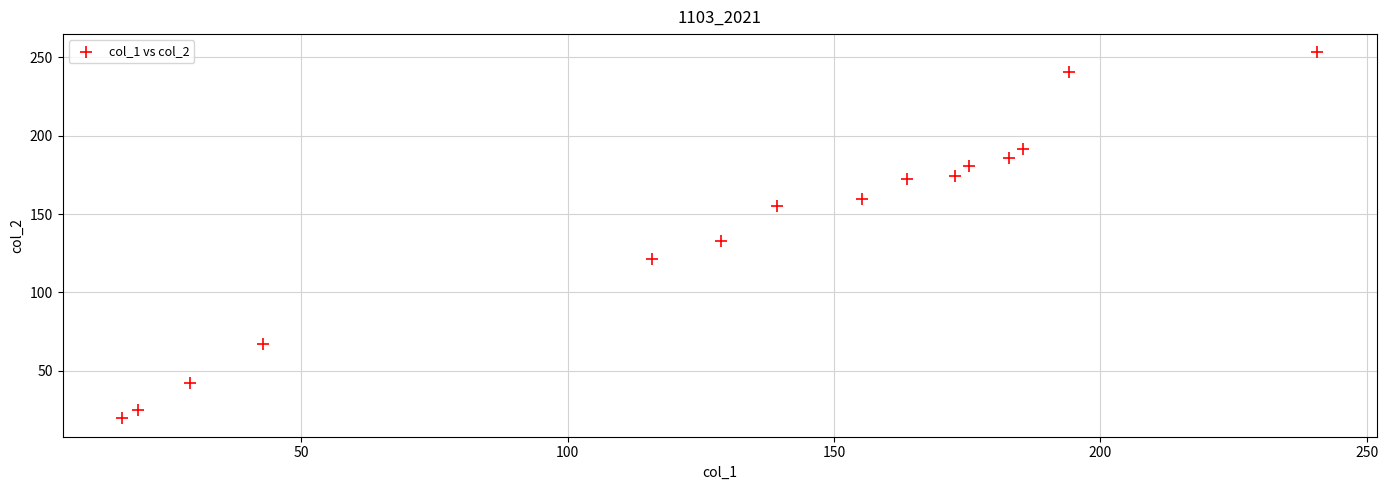

What Y value in the scatter plot is closest to 136?

132.5